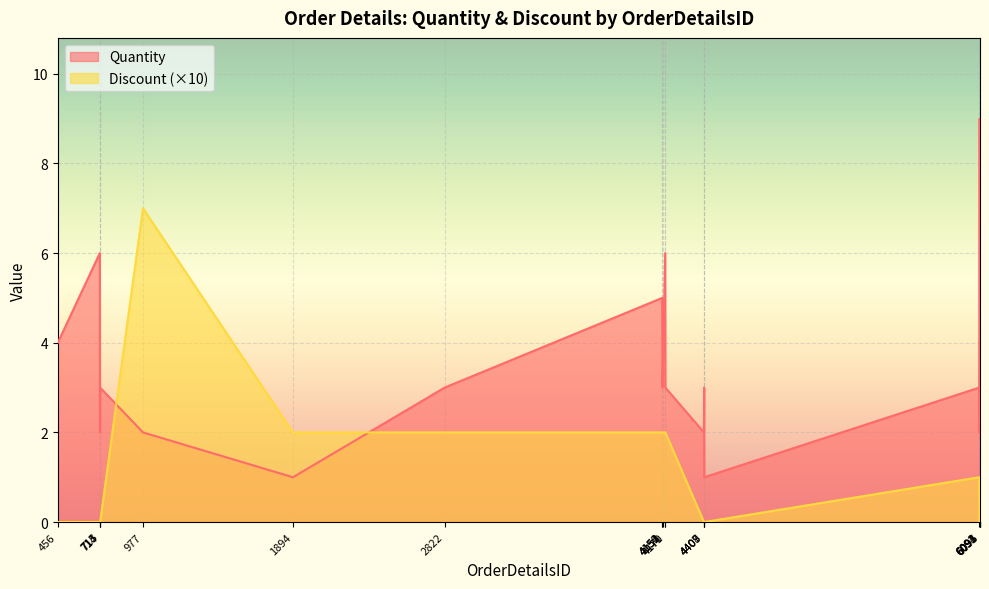

What is the value of the Quantity point at the 12th from the left?

3